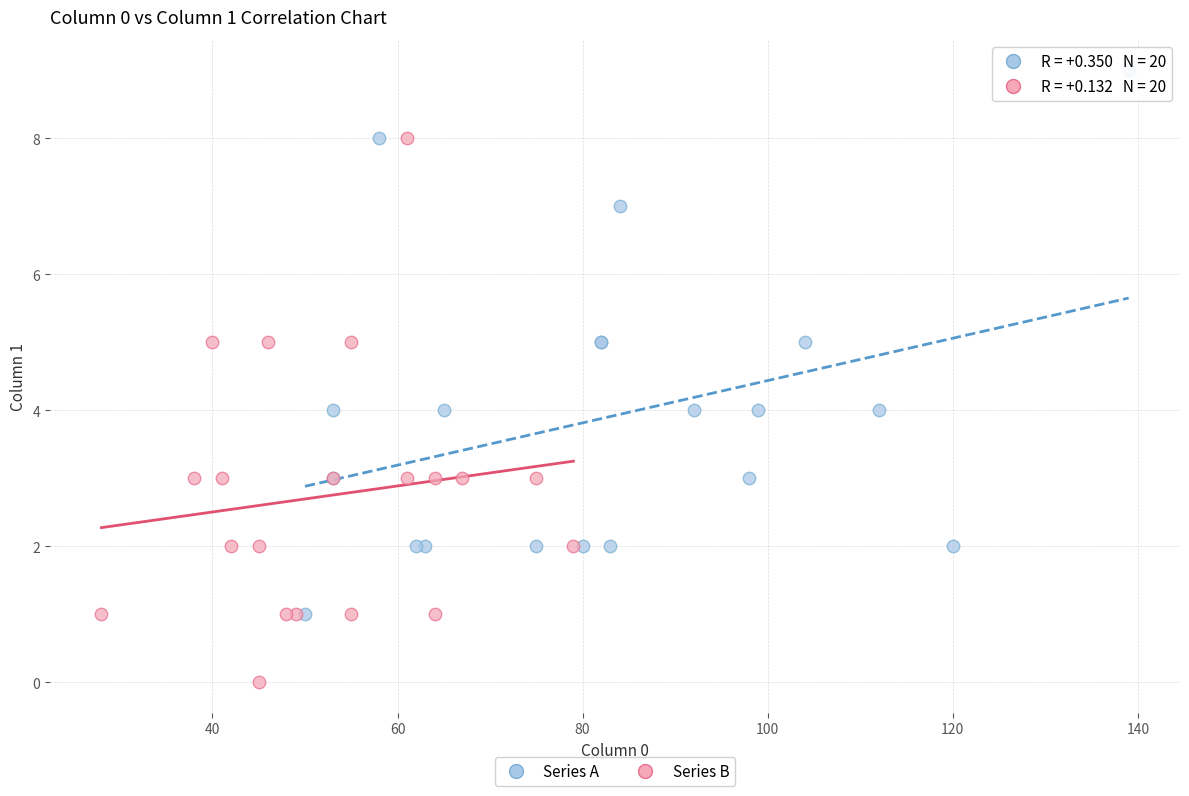

Which series contains the highest Y value?

Series A